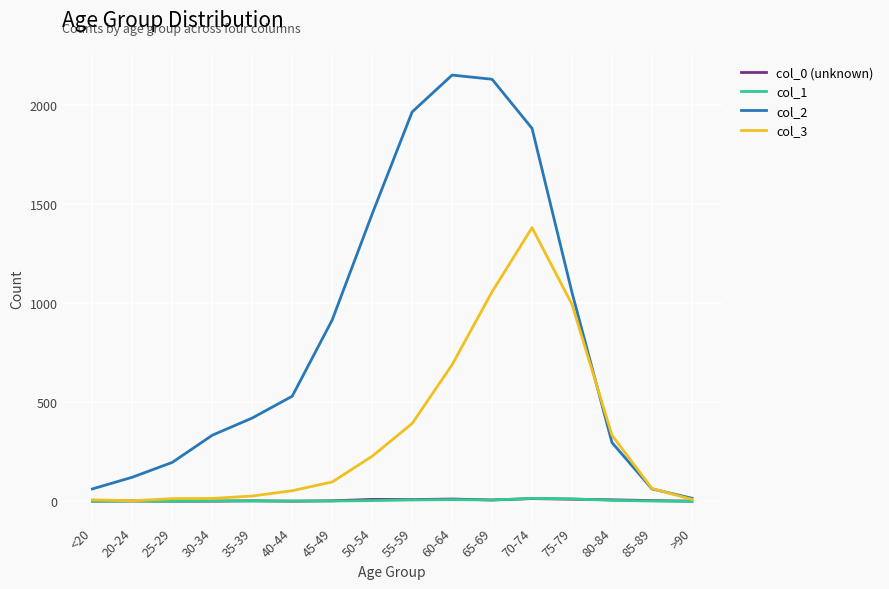

At which category is the sum across all series the highest?

70-74